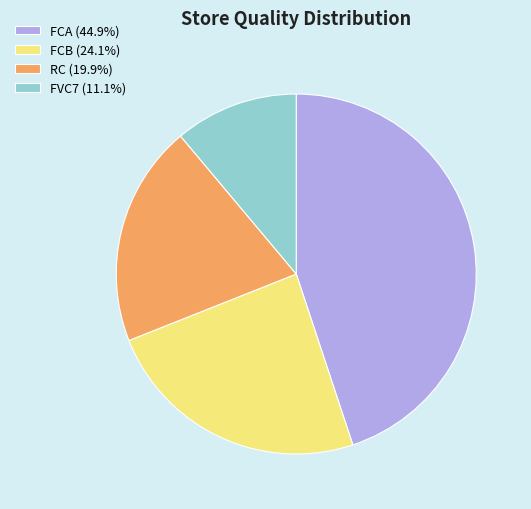

True or false: FCA accounts for 45% of the total.

True